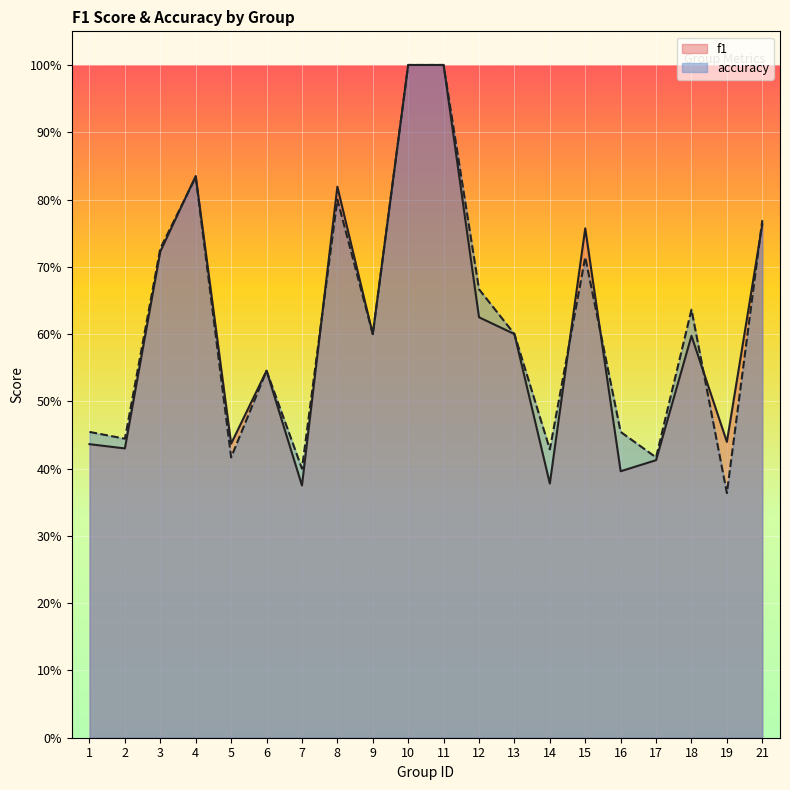

What is the total value across all series at 15?

1.5